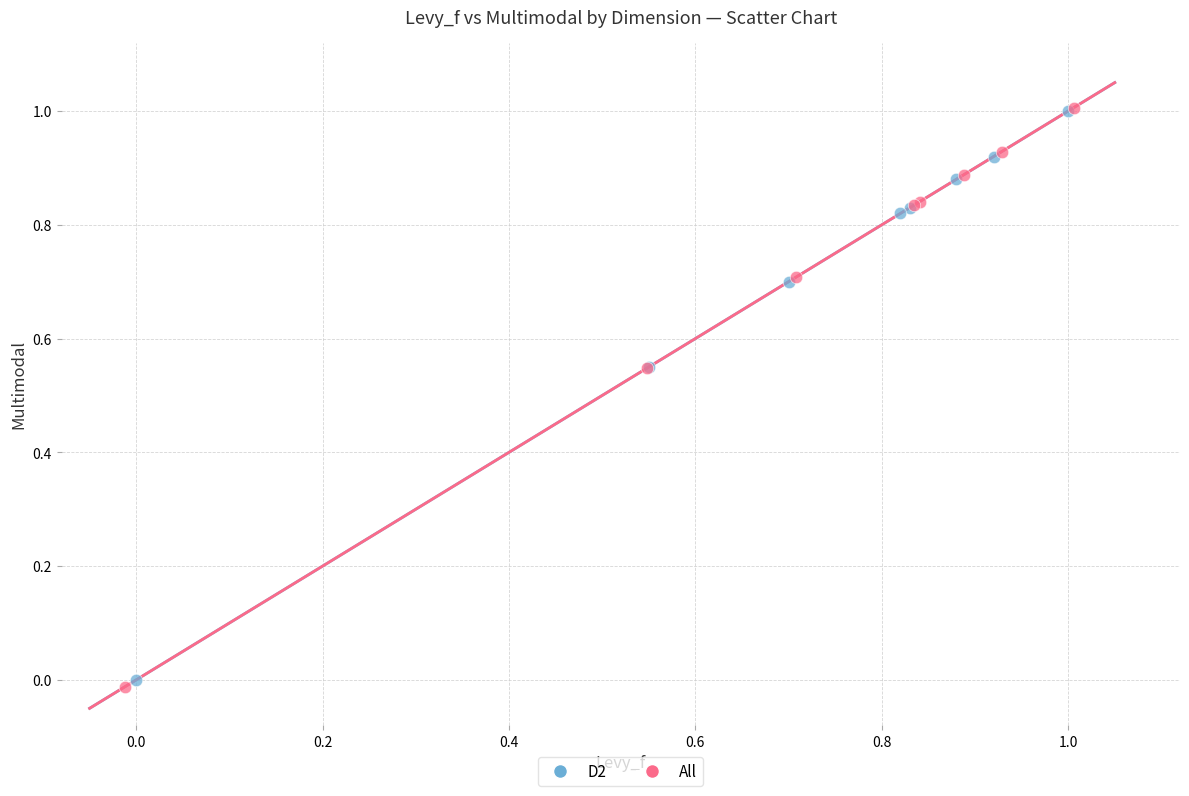

What are all the series names shown in the legend?

D2, All